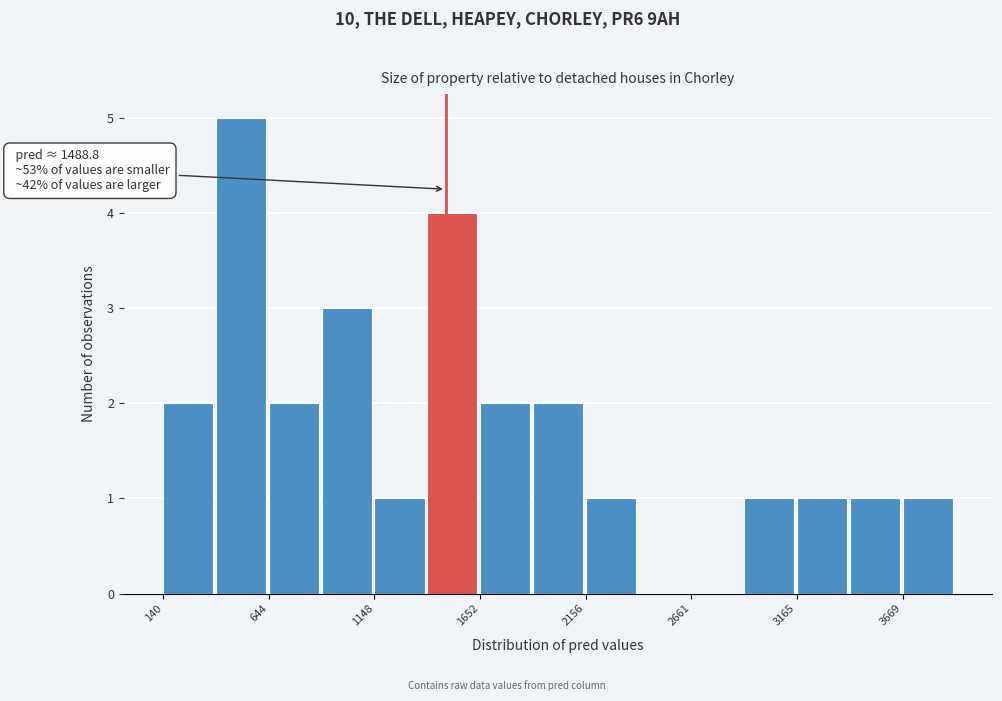

Read against the x-axis, roughly where is the centre of the tallest bar?

500